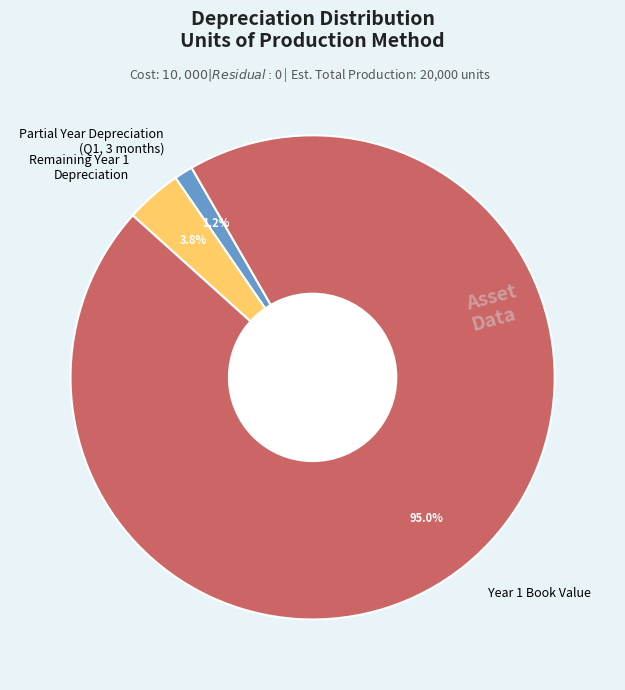

Count the number of slices in the pie.

3